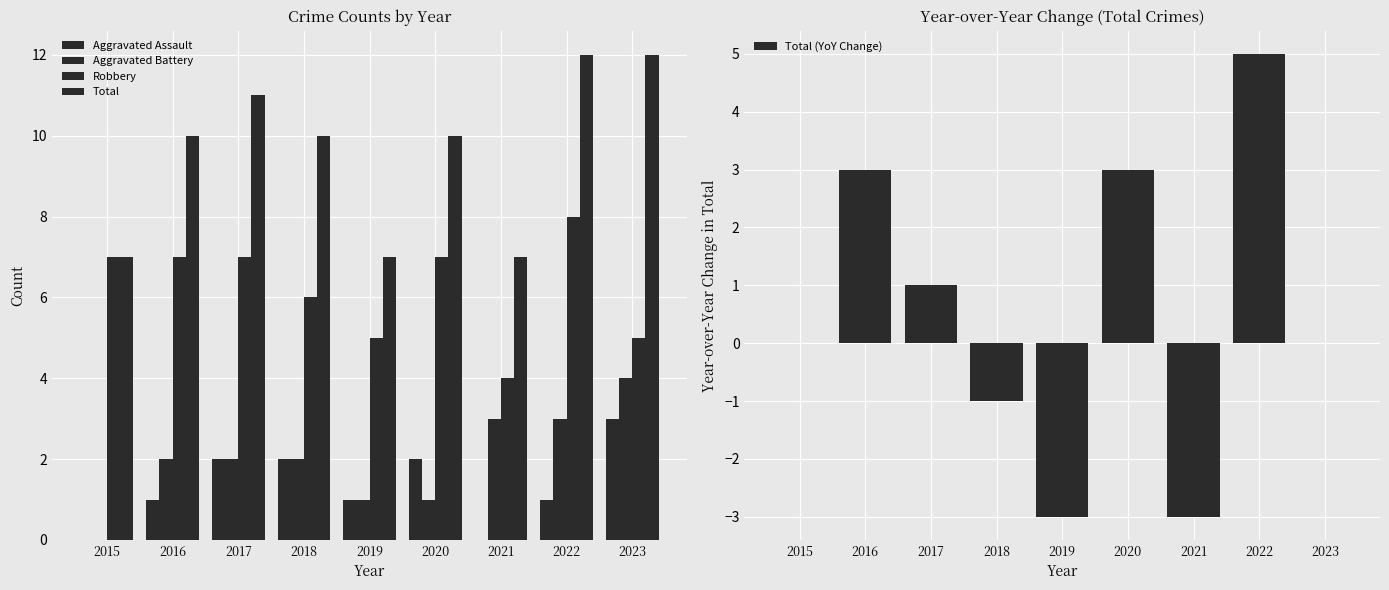

Reading right to left, what are all the values shown in this chart?

Aggravated Assault: 3	1	0	2	1	2	2	1	0
Aggravated Battery: 4	3	3	1	1	2	2	2	0
Robbery: 5	8	4	7	5	6	7	7	7
Total: 12	12	7	10	7	10	11	10	7
Total (YoY Change): 0	5	-3	3	-3	-1	1	3	0